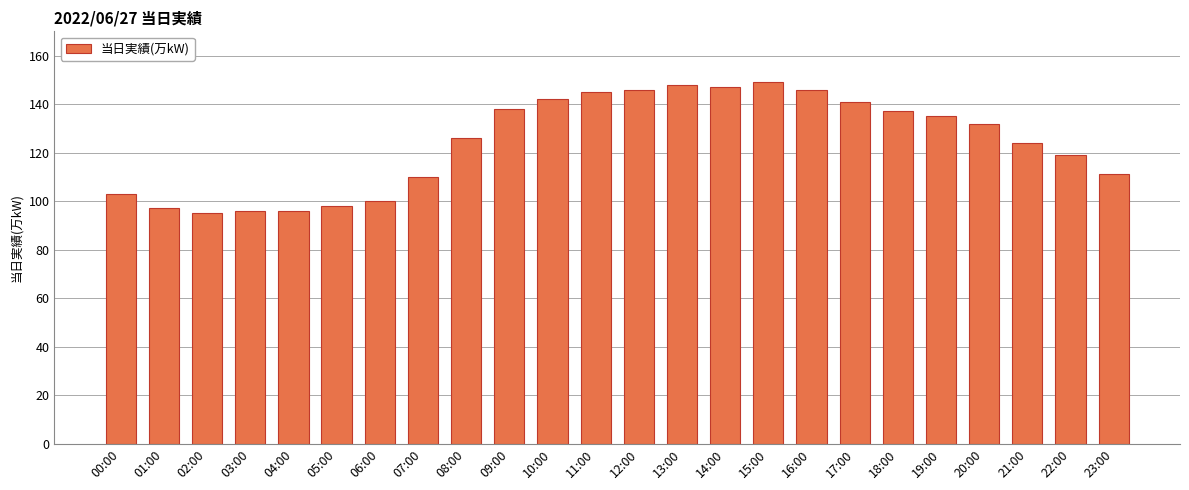

Reading right to left, what are all the values shown in this chart?

23:00=111	22:00=119	21:00=124	20:00=132	19:00=135	18:00=137	17:00=141	16:00=146	15:00=149	14:00=147	13:00=148	12:00=146	11:00=145	10:00=142	09:00=138	08:00=126	07:00=110	06:00=100	05:00=98	04:00=96	03:00=96	02:00=95	01:00=97	00:00=103